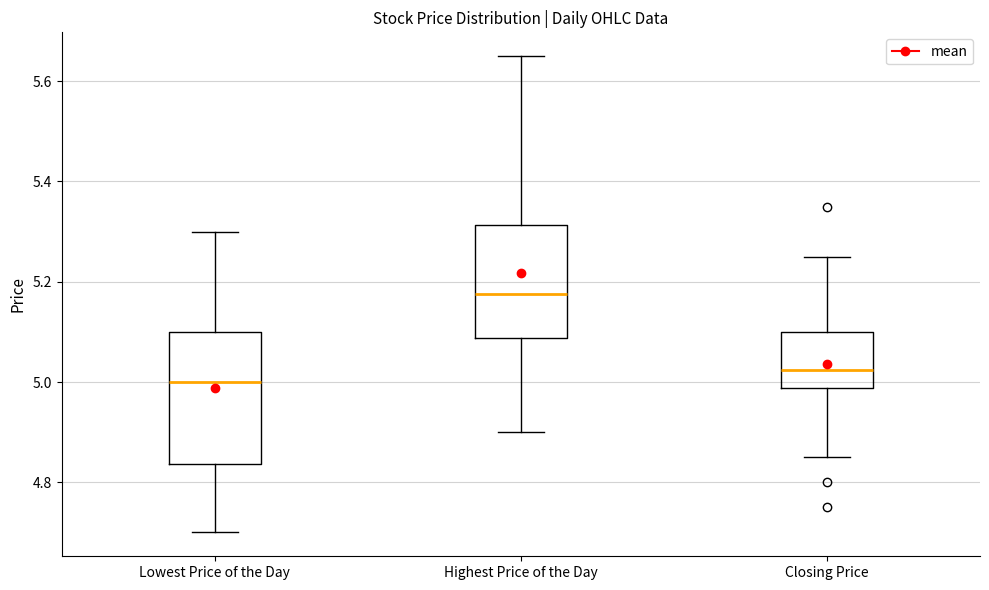

Where is the lower edge of the box for Lowest Price of the Day on the y-axis? The values are not printed on the chart, so give them approximately, as read against the axis.

4.84